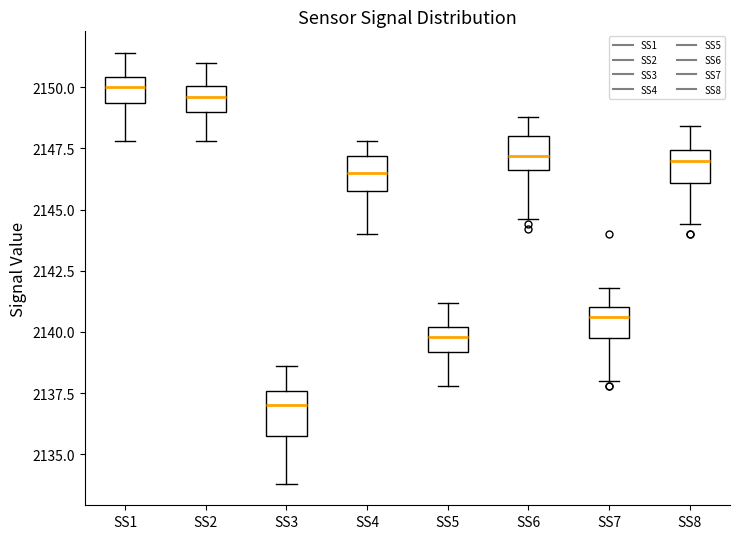

Where does the median line of the box for SS6 sit on the y-axis? The values are not printed on the chart, so give them approximately, as read against the axis.

2147.0